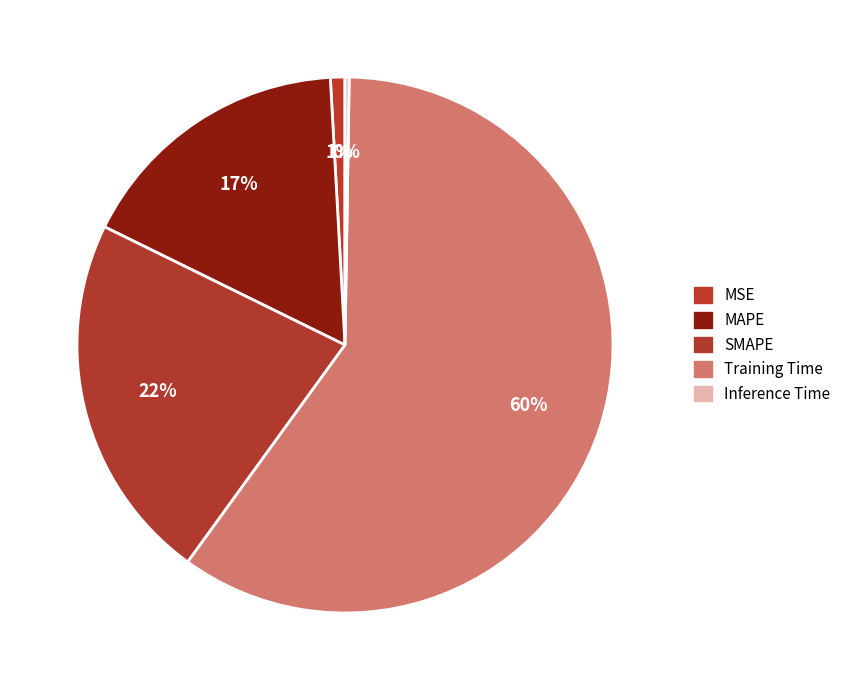

Between SMAPE and Training Time, which is larger?

Training Time